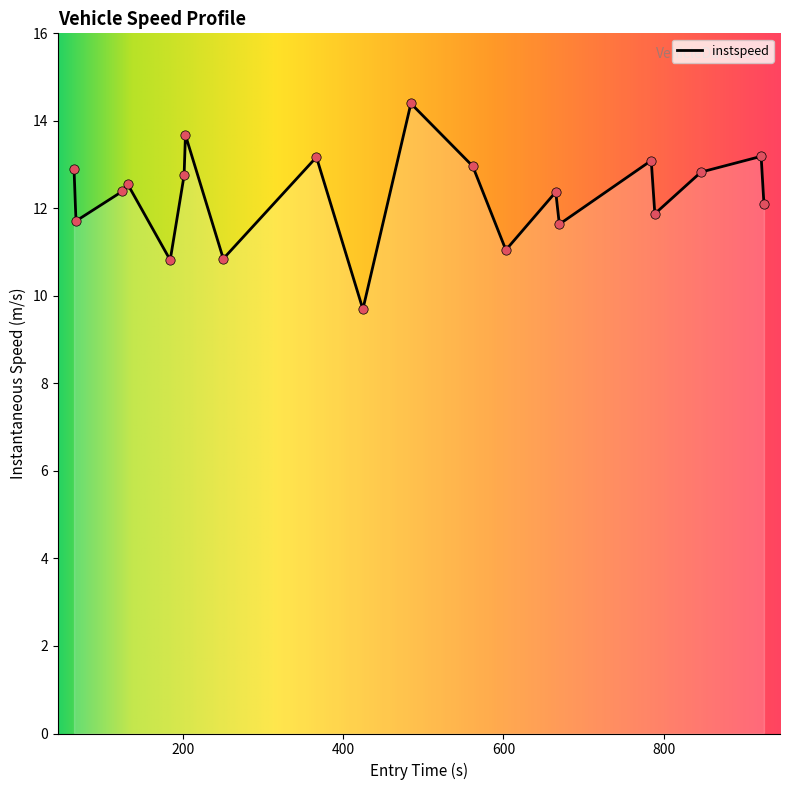

What is the minimum value shown in the chart?

9.7